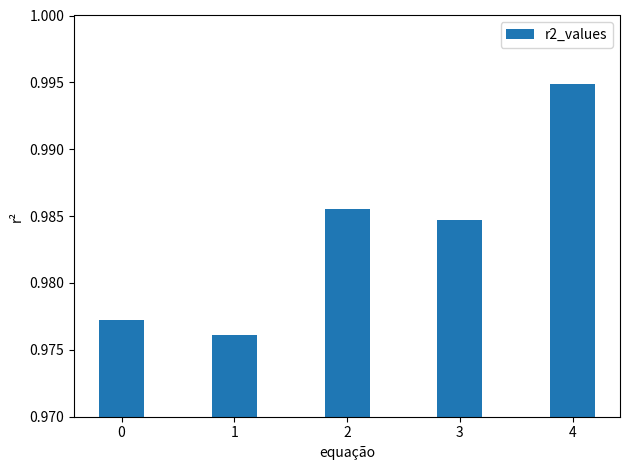

Which label corresponds to the largest value in the chart?

4